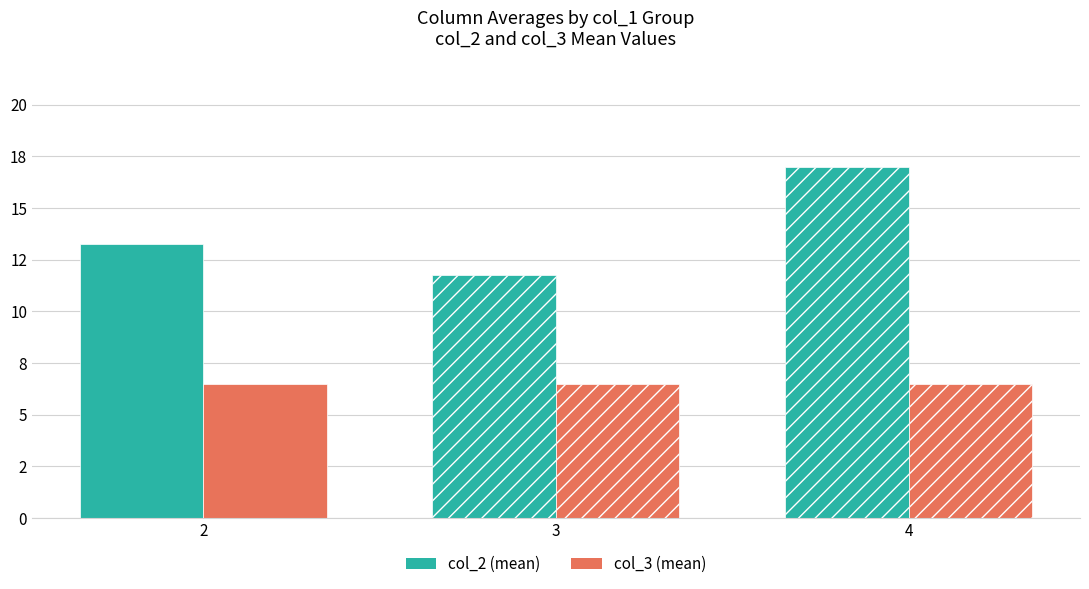

What are all the series names shown in the legend?

col_2 (mean), col_3 (mean)